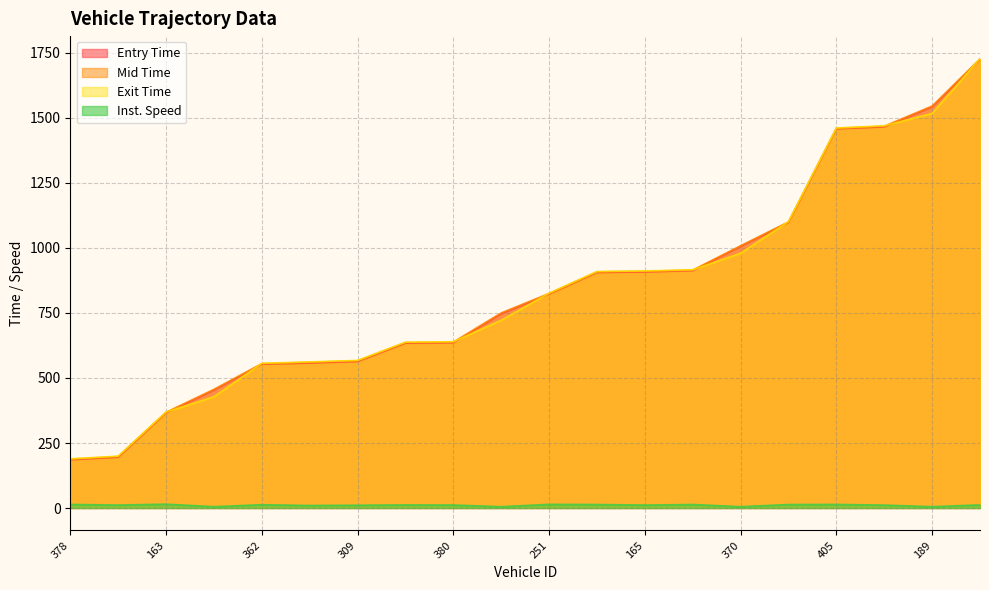

What is the average value of the instspeed series?

11.0